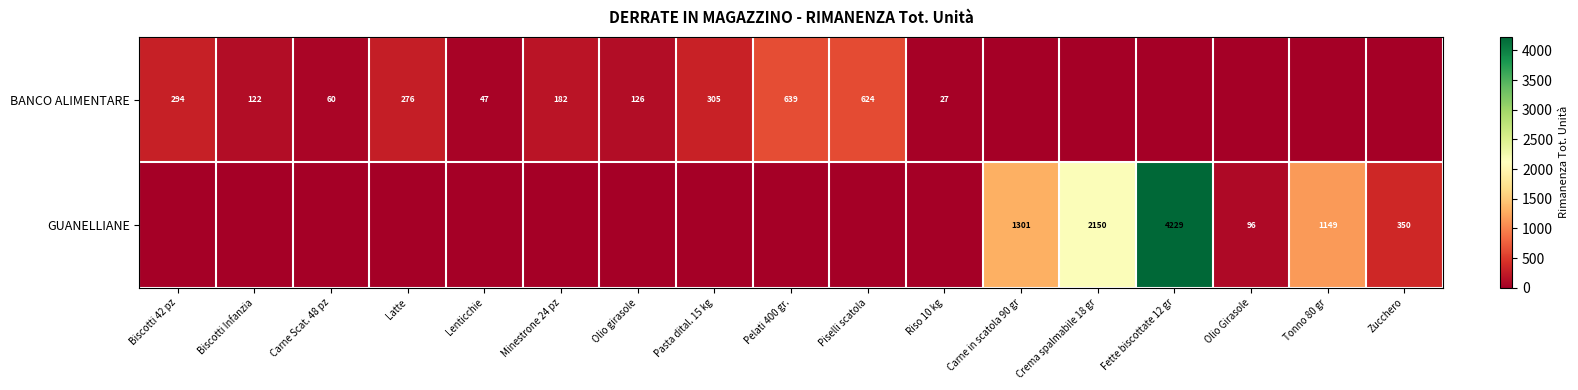

The value of BANCO ALIMENTARE at Piselli scatola is 325. True or false?

False